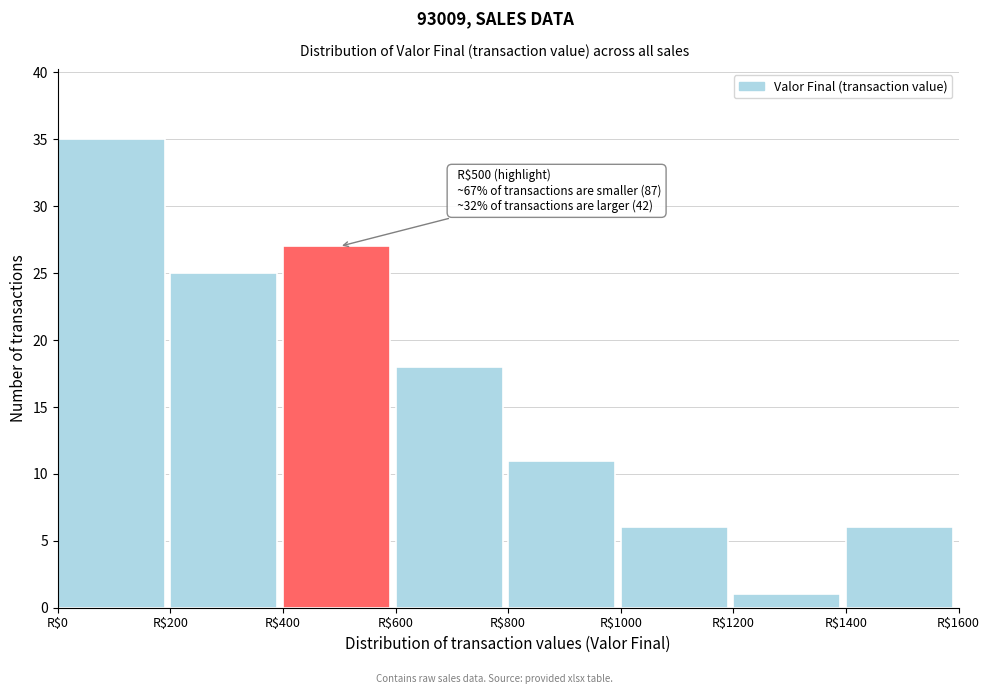

Which range on the x-axis has the tallest bar?

0 to 200